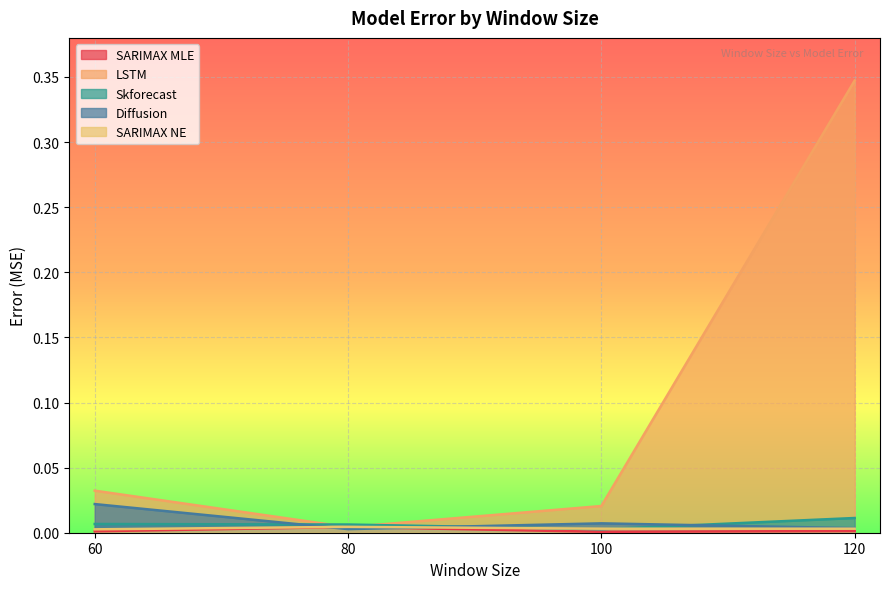

How many interior local peaks does the Diffusion series have?

1